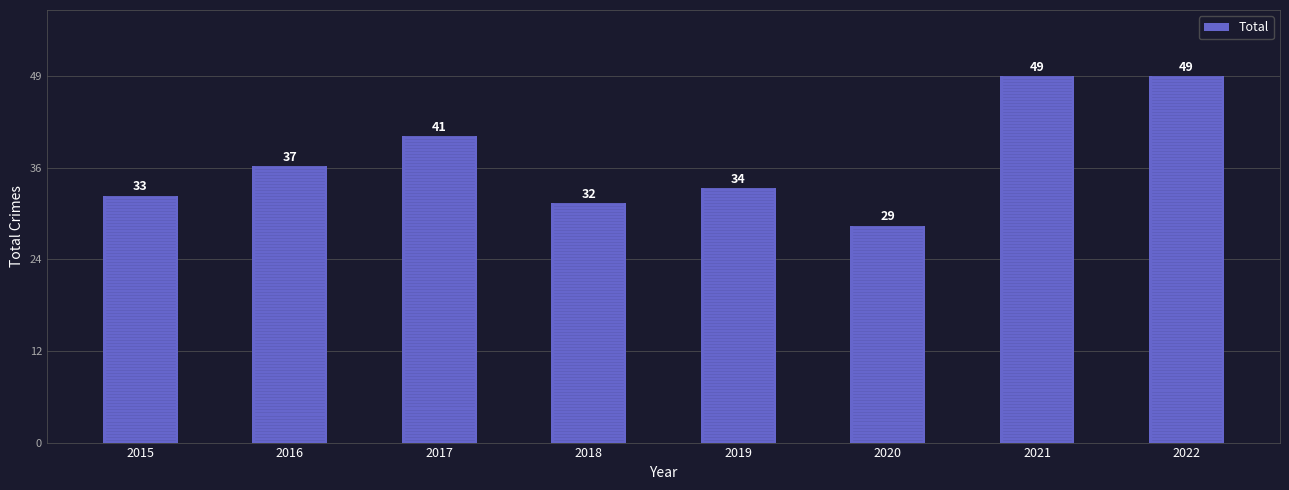

What is the minimum value shown in the chart?

29